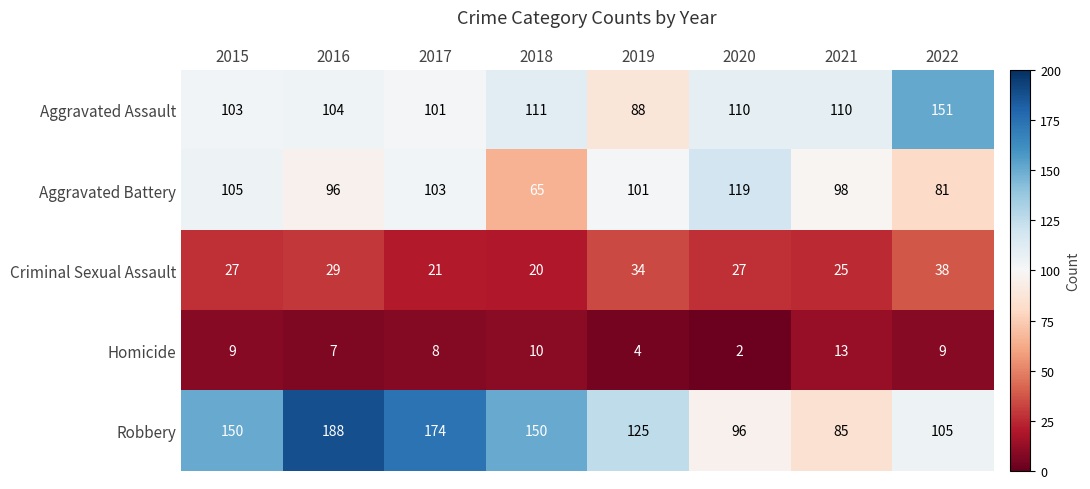

At which category does the chart reach its minimum across all series?

2020